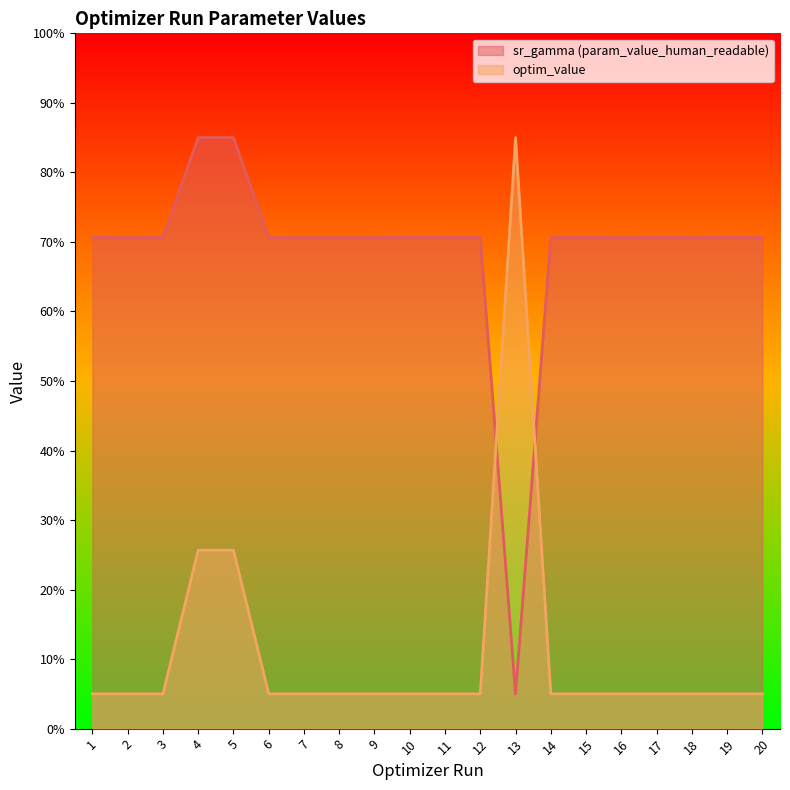

What is the total value across all series at 7?

75.6